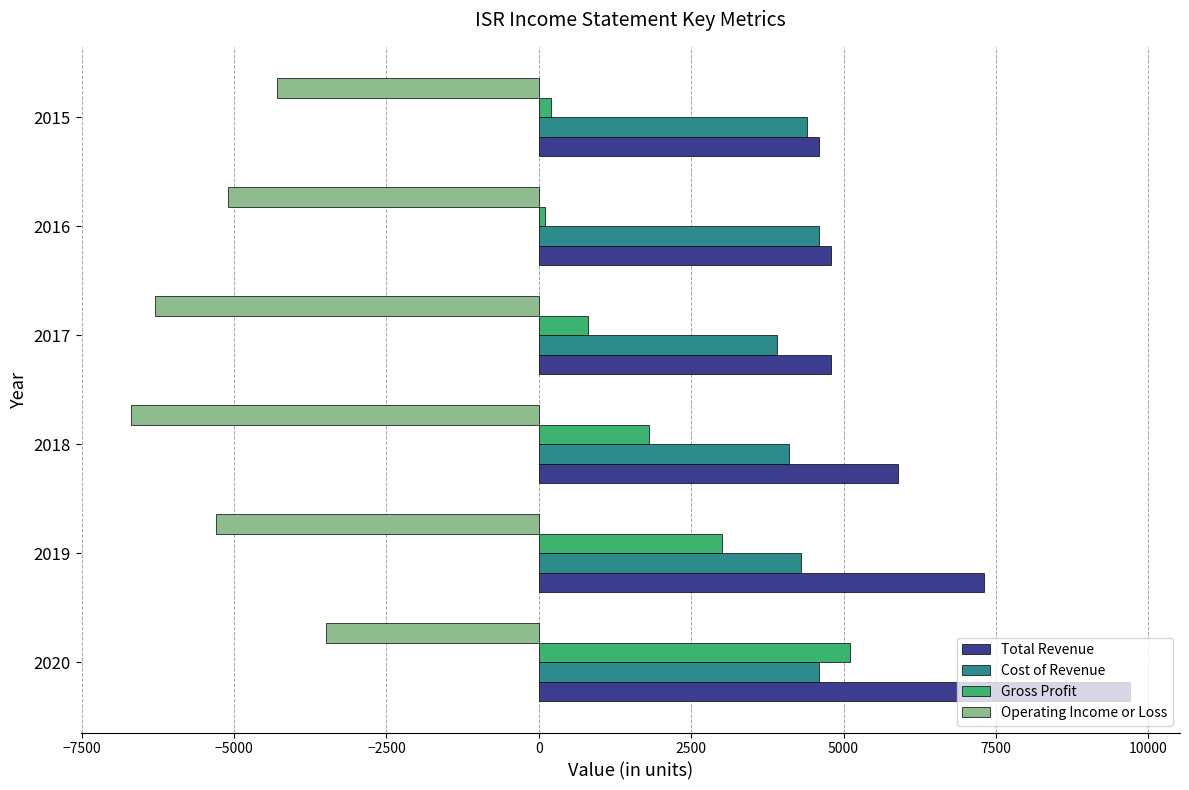

What is the sum of all Gross Profit values?

11000